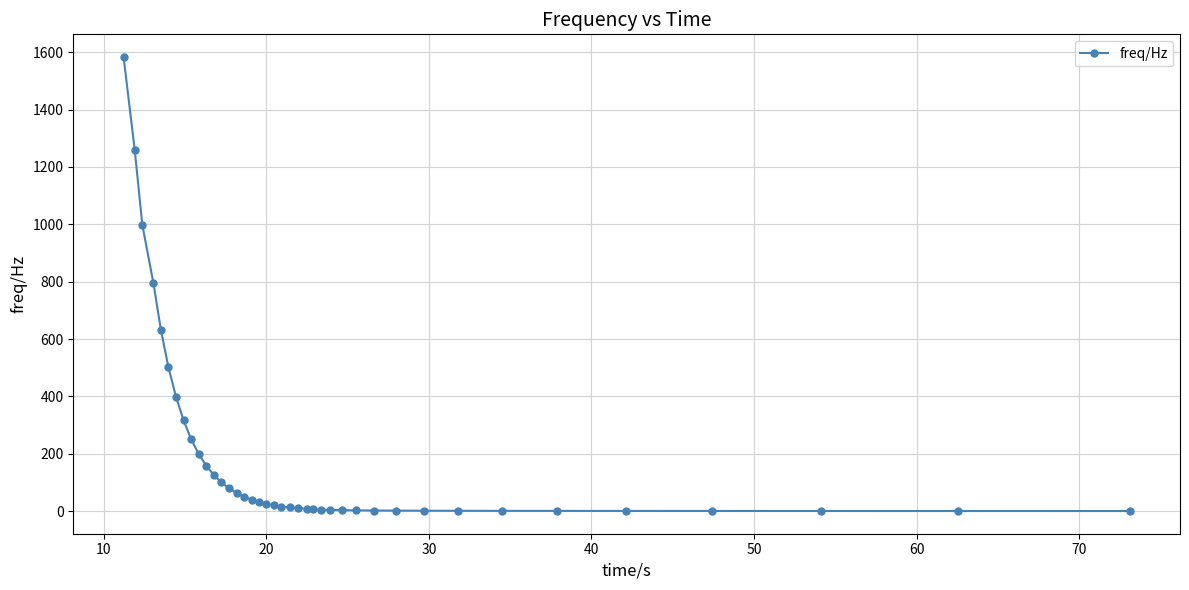

What is the maximum value shown in the chart?

1583.5